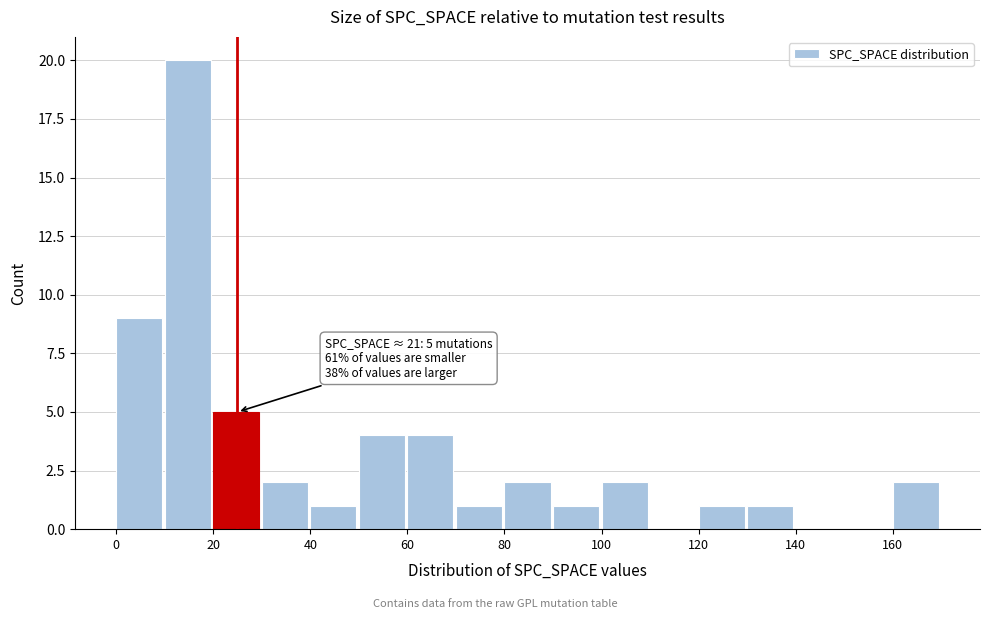

Which range on the x-axis has the tallest bar?

10 to 20